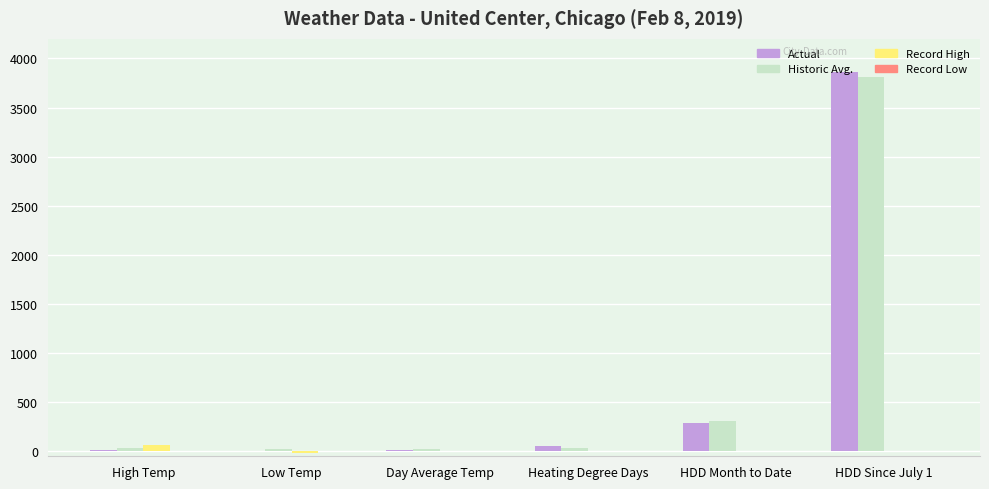

At which label is Actual closest to 1936?

HDD Month to Date